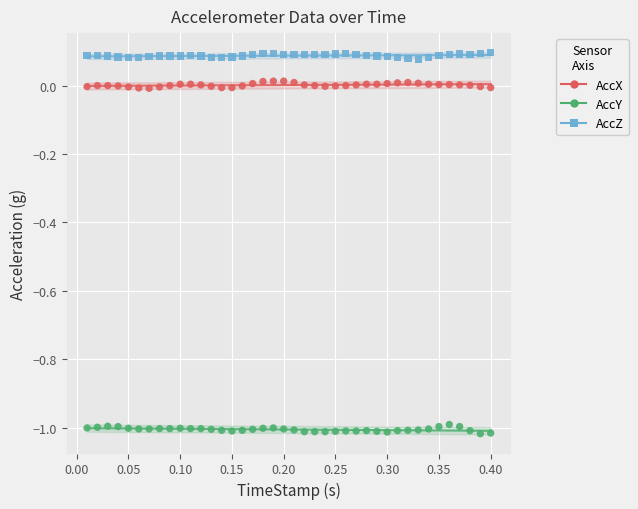

Which series reaches the minimum Y coordinate?

AccY